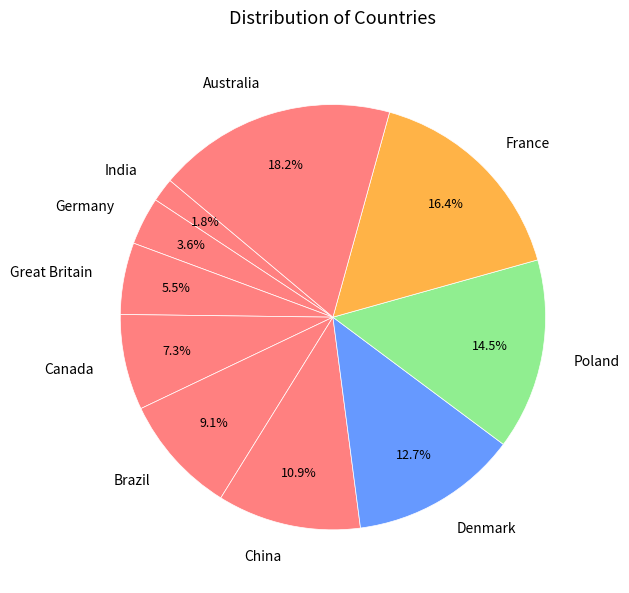

To the nearest percent, what portion does Australia represent?

18%